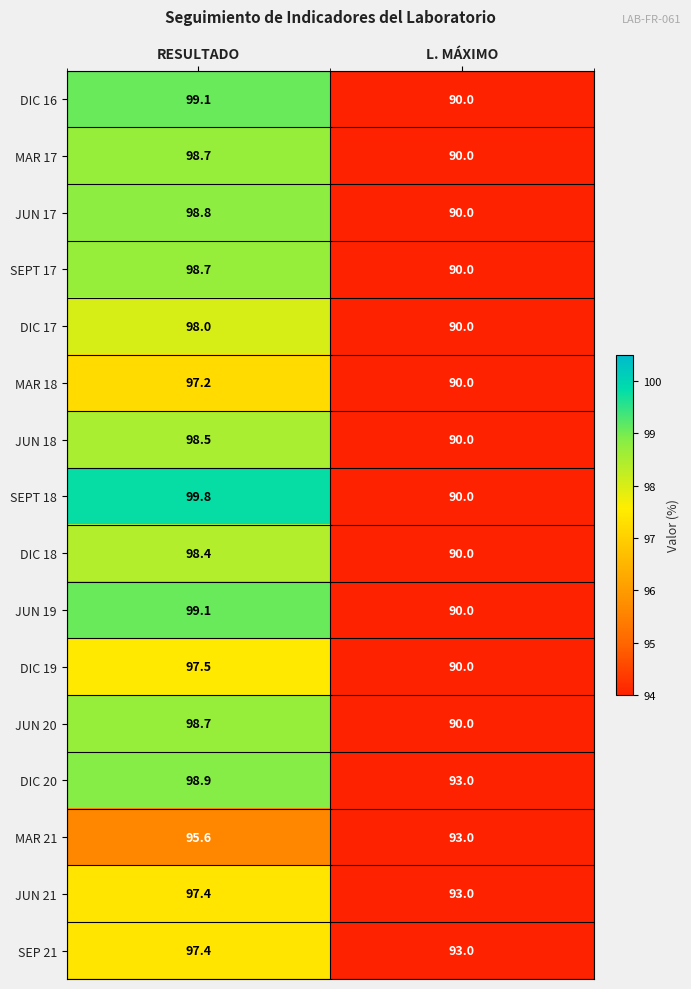

Which series has the largest total across all categories?

DIC 20